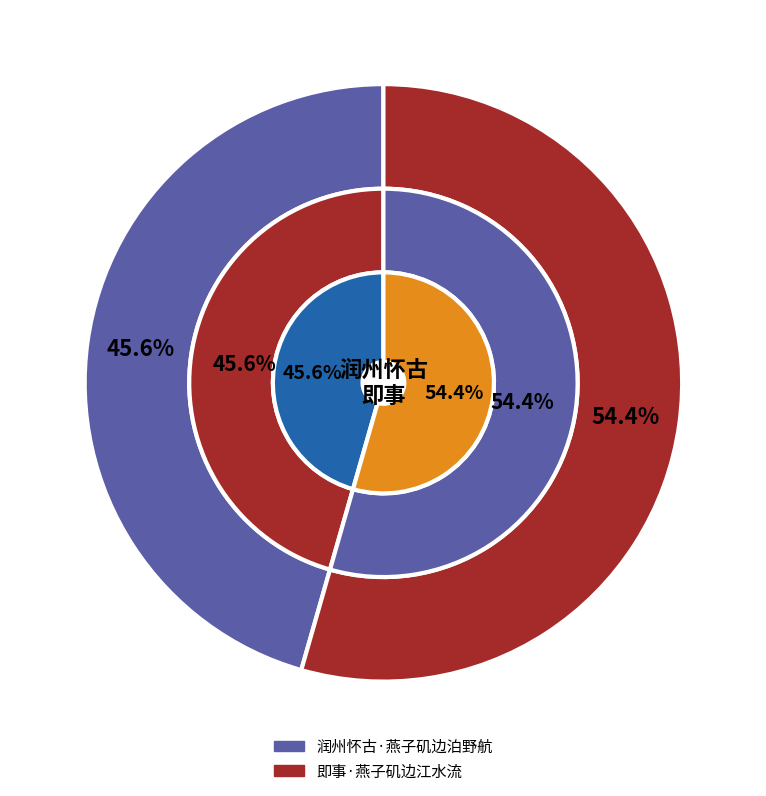

Is 即事·燕子矶边江水流 the majority of the pie?

Yes